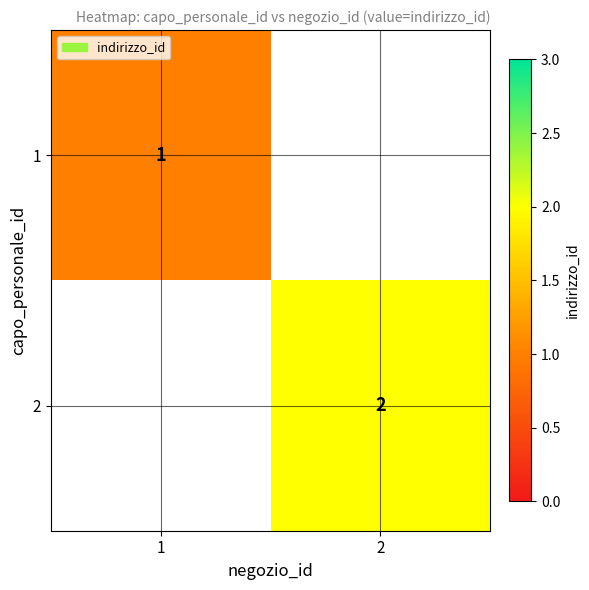

True or false: 2 has a value of 2 at 2.

True